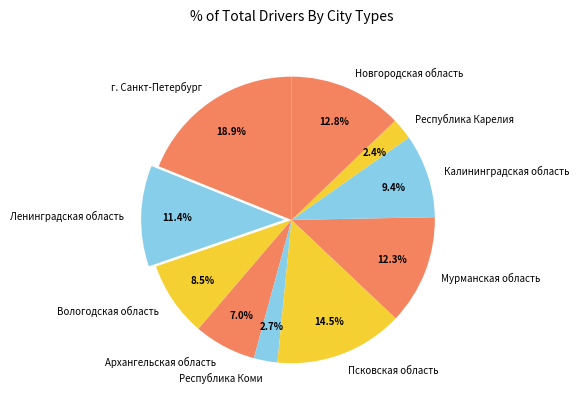

Count the number of slices in the pie.

10